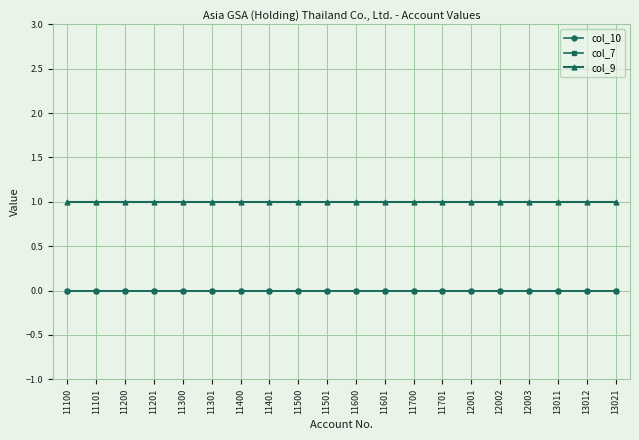

Does the chart have visible grid lines?

Yes